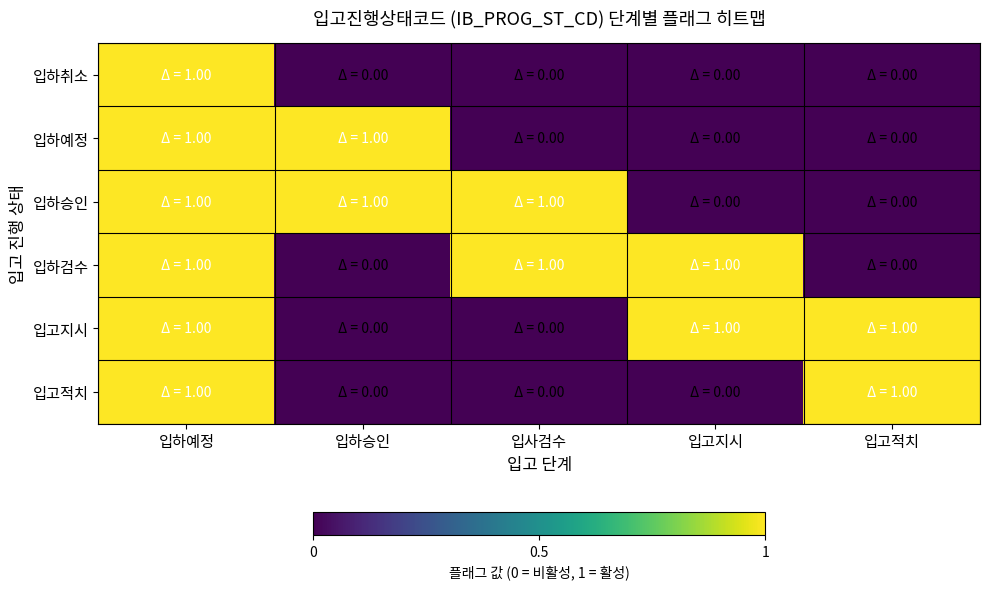

Rank the series by their maximum value, from lowest to highest.

입하취소, 입하예정, 입하승인, 입하검수, 입고지시, 입고적치